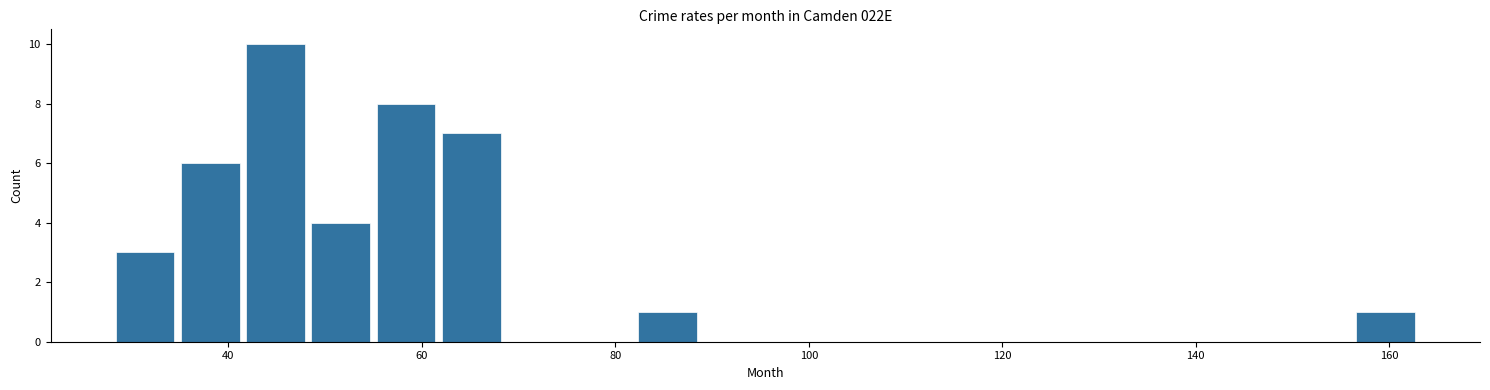

Around what value on the x-axis is the tallest bar? Give the approximate position of its centre, as read against the axis.

44